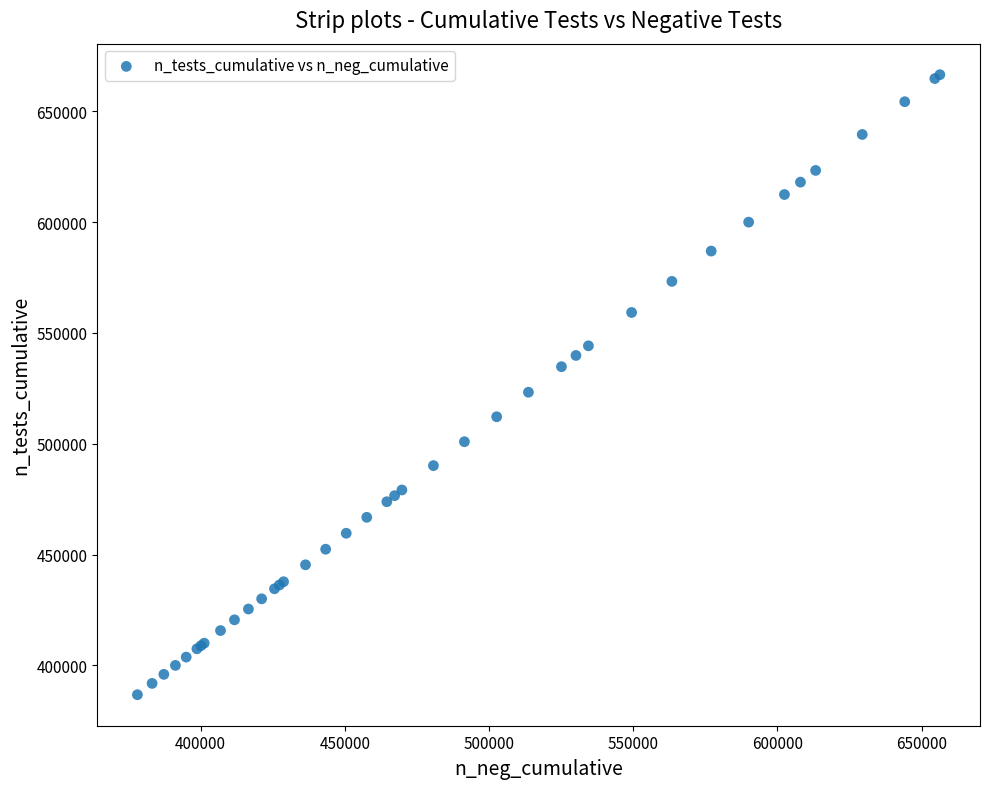

What Y value in the scatter plot is closest to 526641?

523235